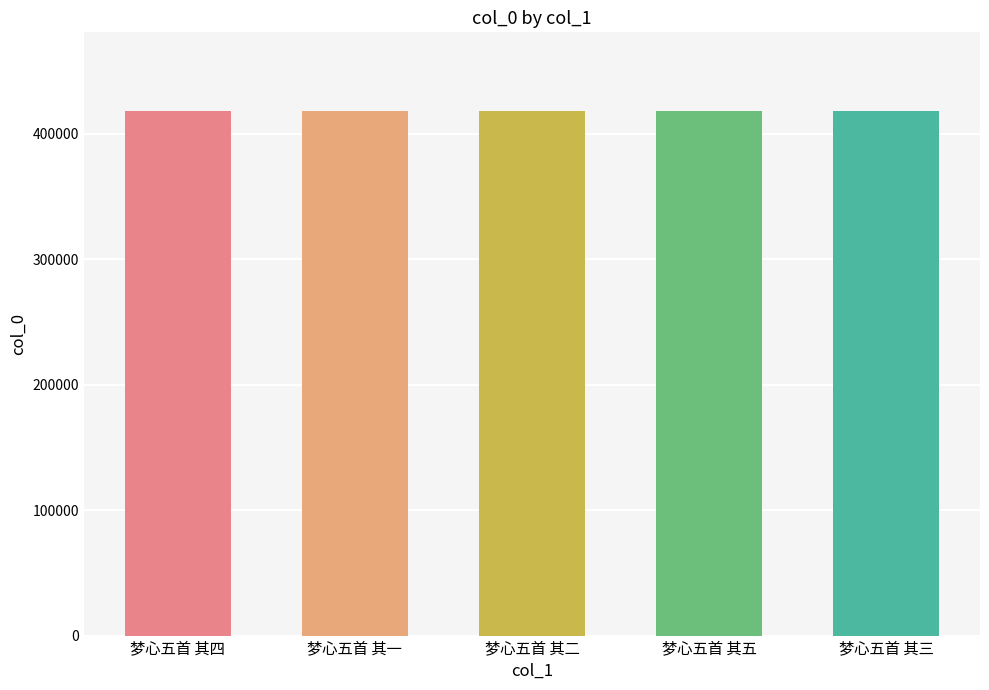

Approximately how many times larger is the value at 梦心五首 其五 compared to 梦心五首 其四?

1.0